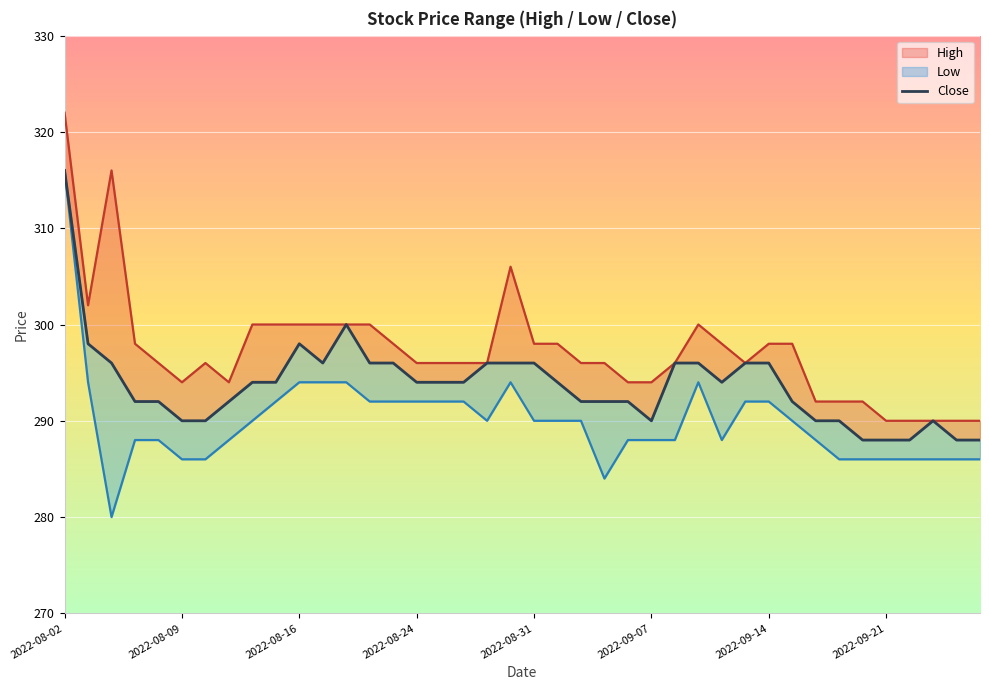

How many interior local peaks (higher than both neighbors) does the data have?

3